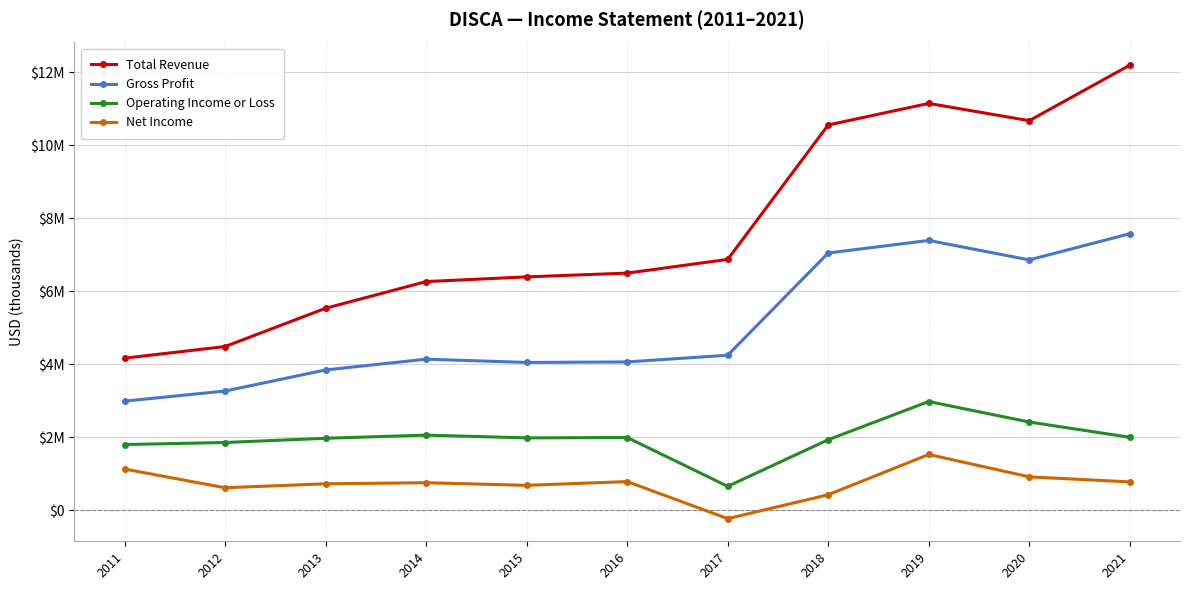

What is the value of the Net Income point at the 4th from the left?

758000